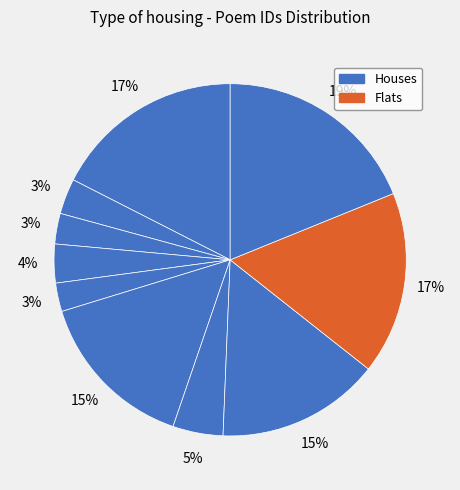

Does any single category account for the majority?

No